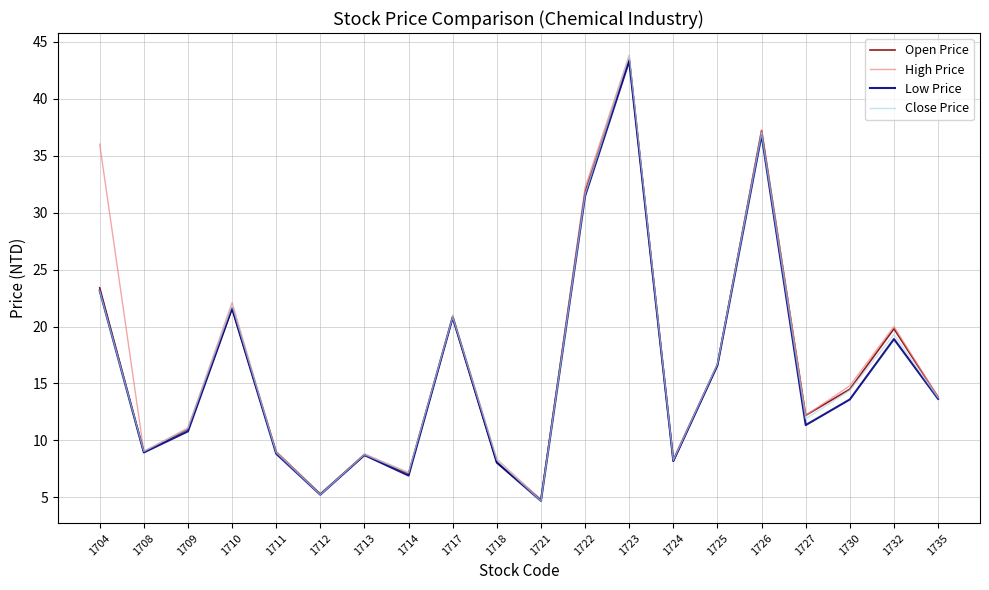

What is the sum of the Close Price values at 1722 and 1712?

36.9